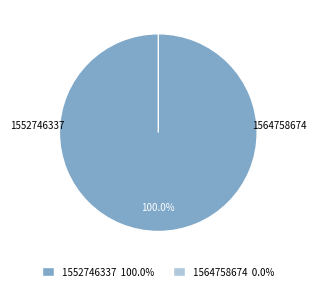

To the nearest percent, what is the difference between the 1564758674 and 1552746337 slice percentages?

100%